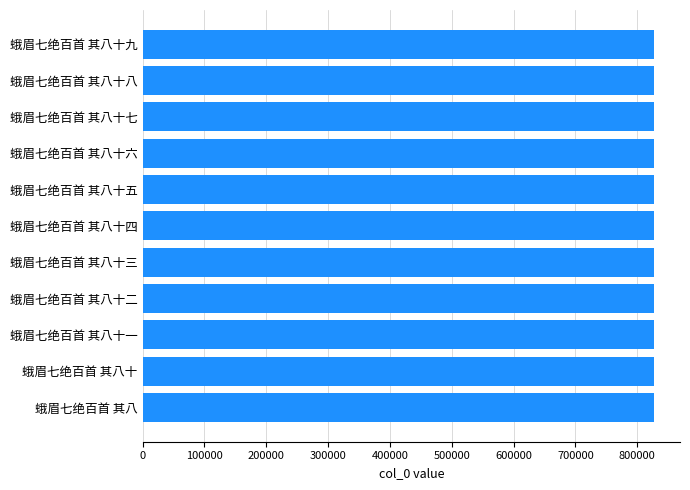

Count the number of data series in this chart.

1